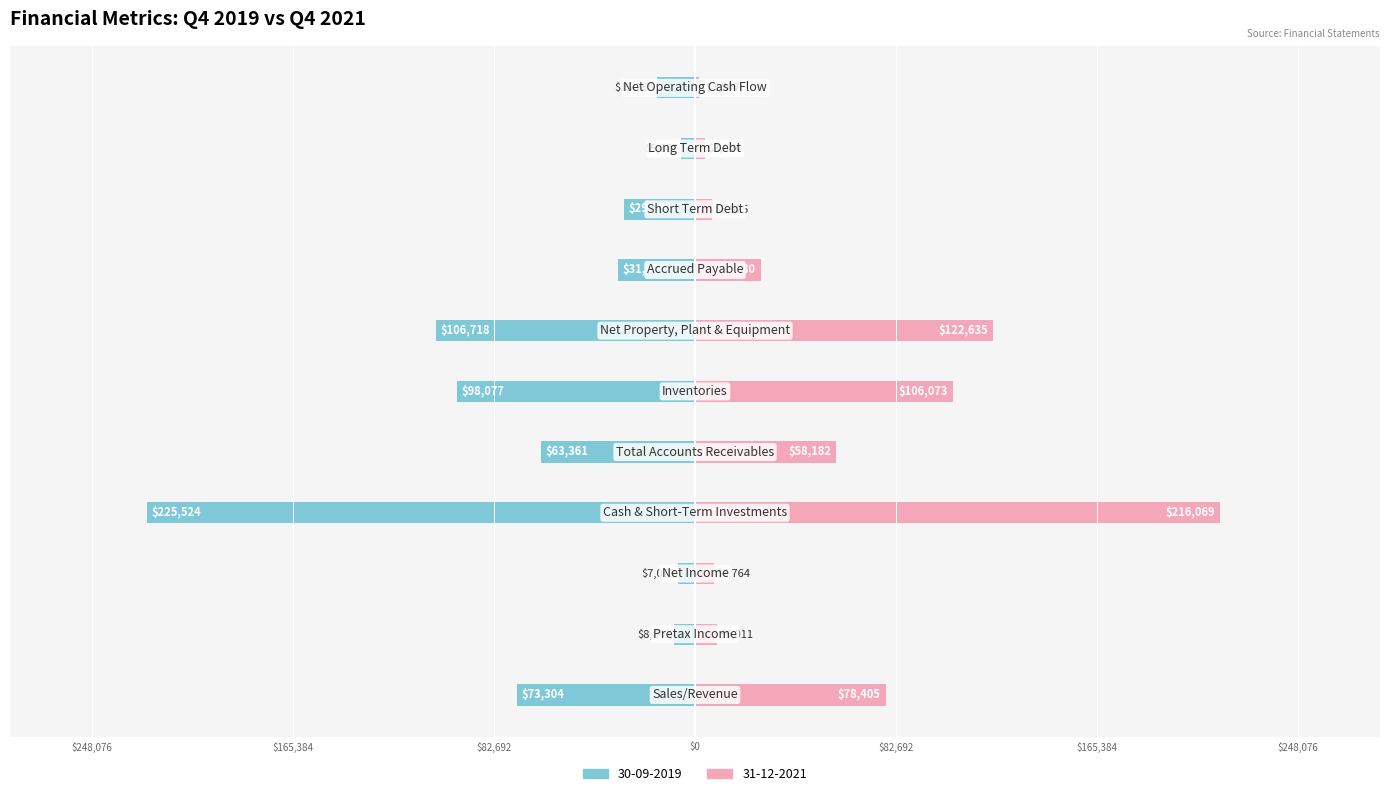

Is the value of 30-09-2019 at Net Income greater than the value of 31-12-2021 at Cash & Short-Term Investments?

No